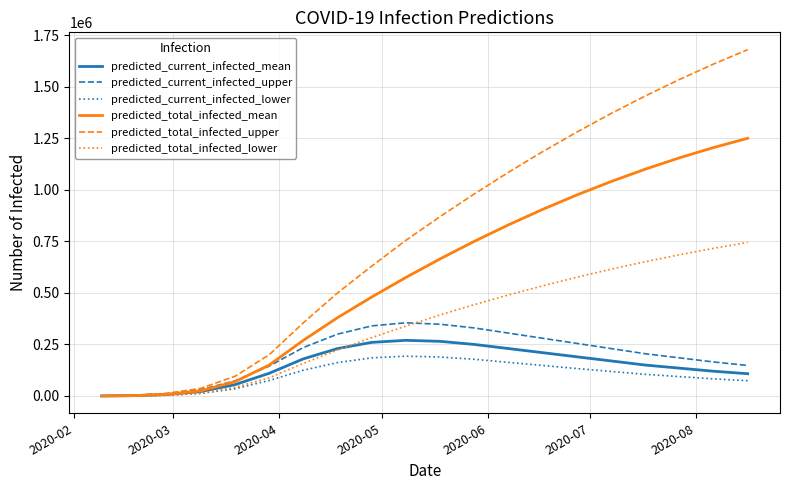

Which series has the widest spread of values?

predicted_total_infected_upper